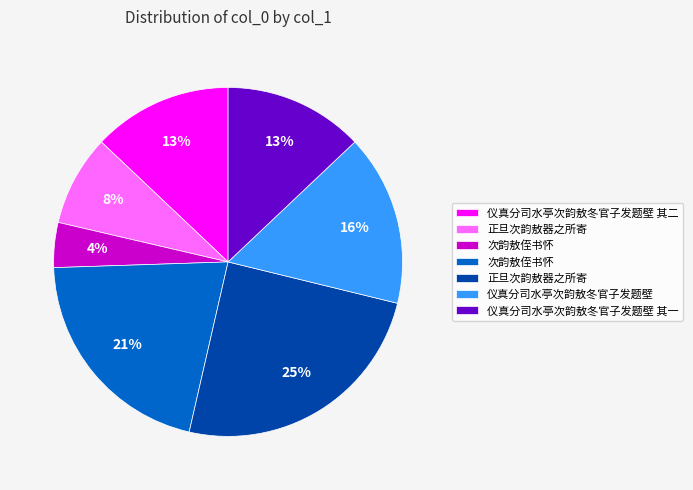

To the nearest percent, what is the difference between the largest and smallest slice percentages?

21%